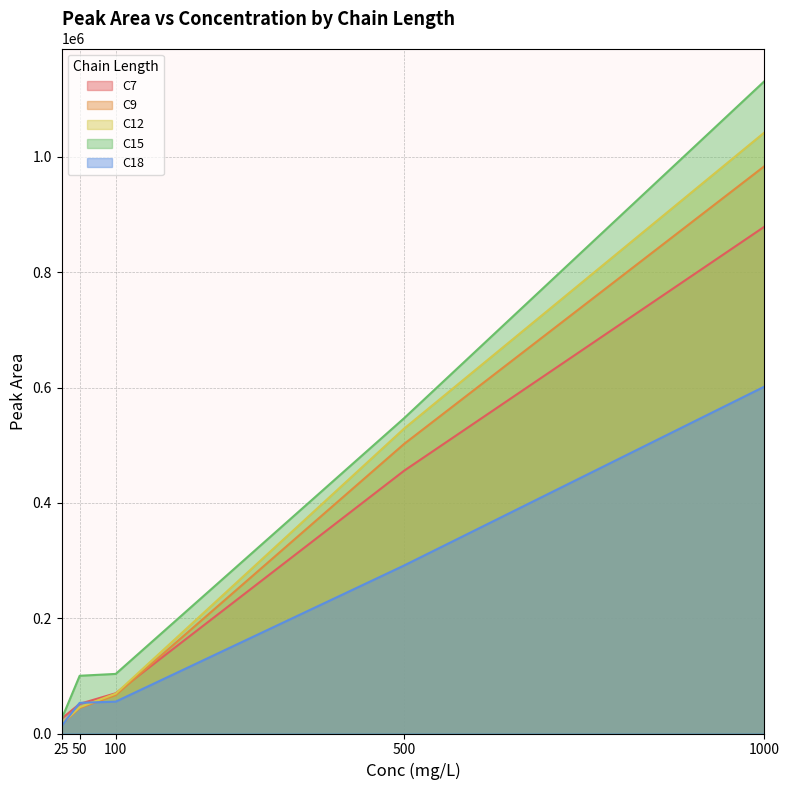

What is the difference between the maximum and second lowest values in the C9 series?

939920